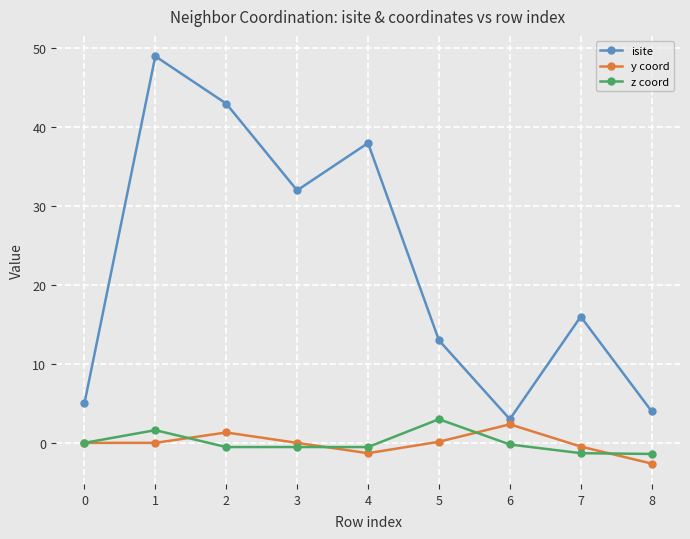

Where is isite nearest to the value 26?

3